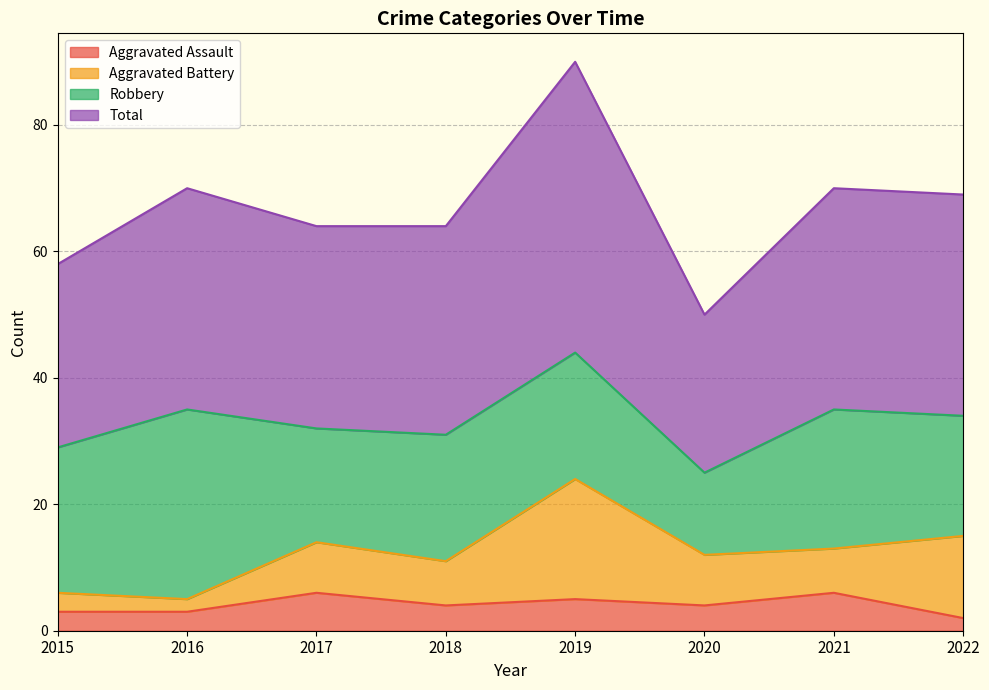

What is the minimum value shown in the chart?

2